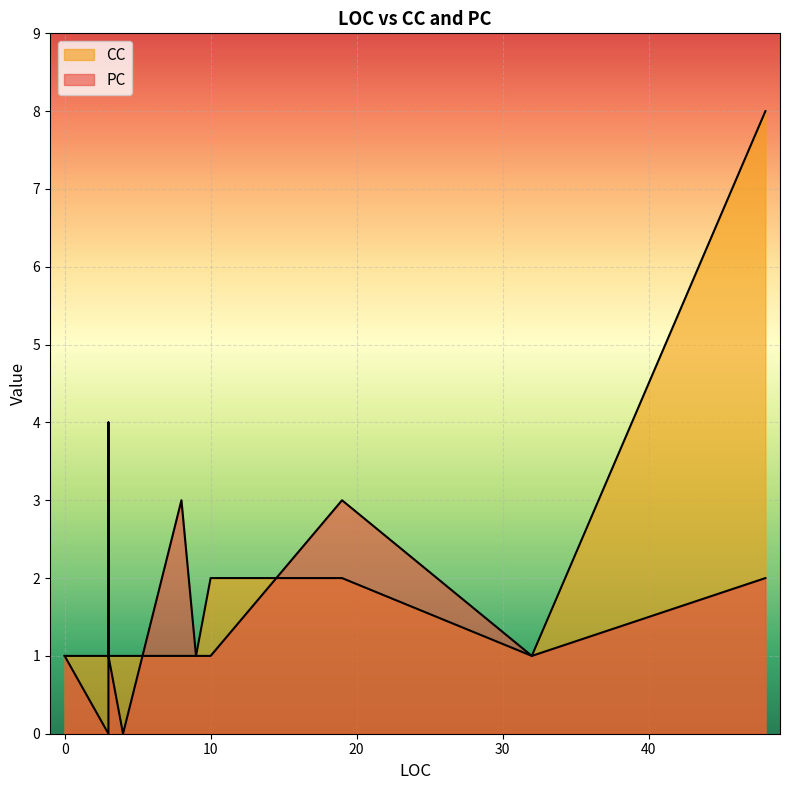

Rank the series at 9 from lowest to highest value.

PC, CC